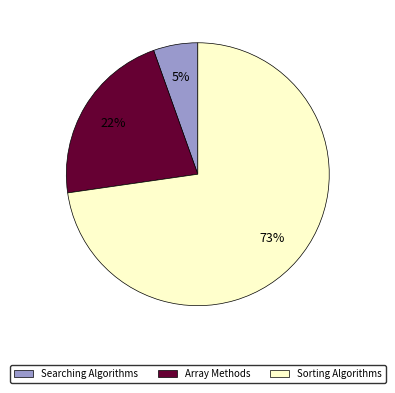

What percentage is the Sorting Algorithms slice, to the nearest percent?

73%